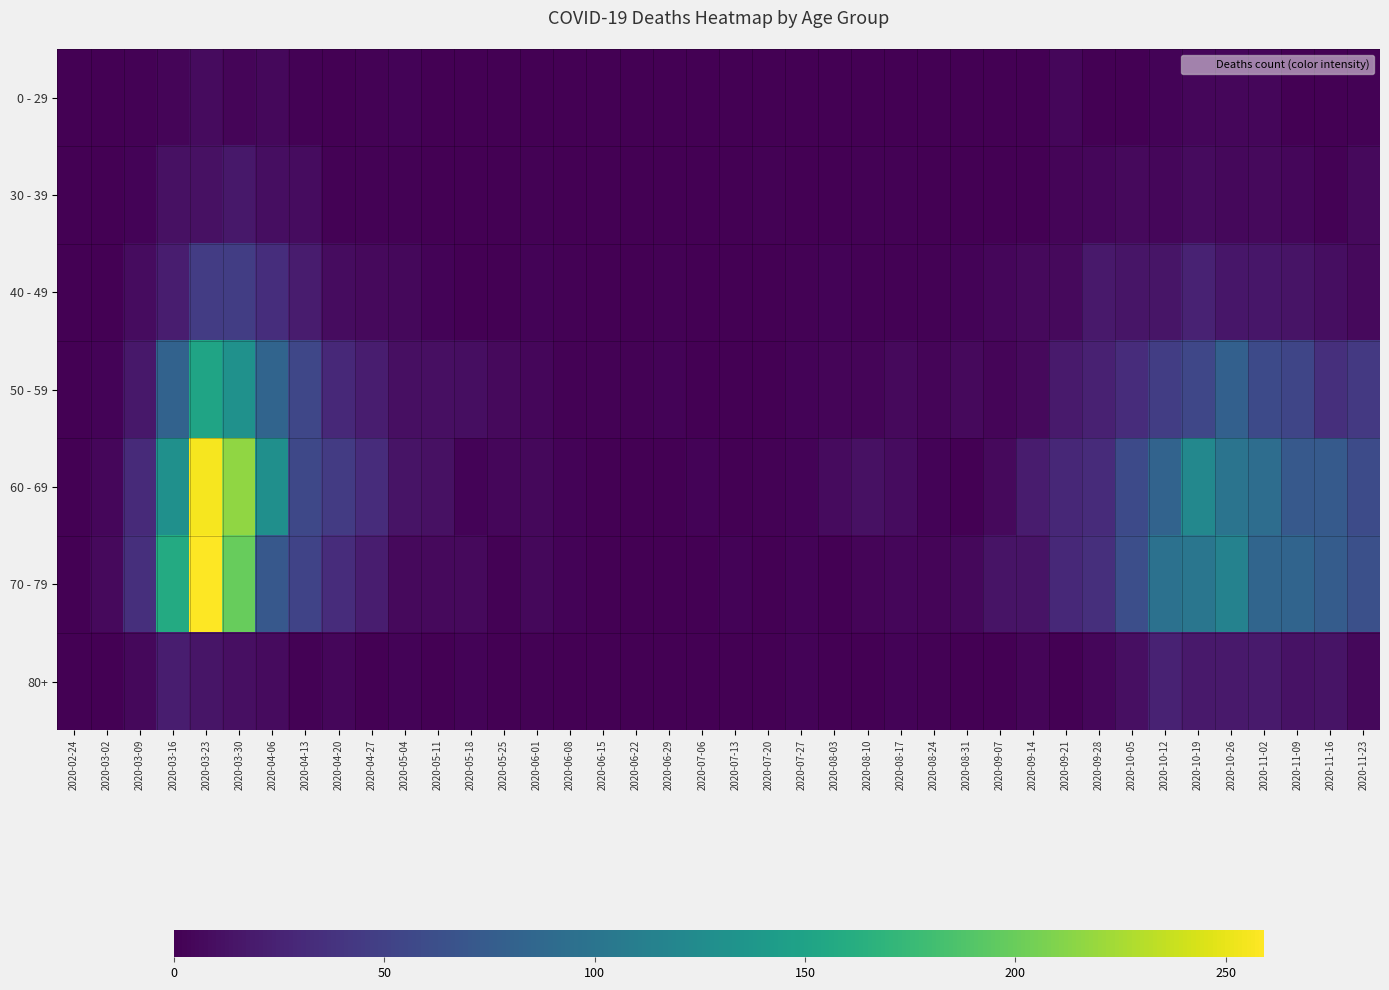

List the series in order of their peak value, highest first.

70 - 79, 60 - 69, 50 - 59, 40 - 49, 80+, 30 - 39, 0 - 29